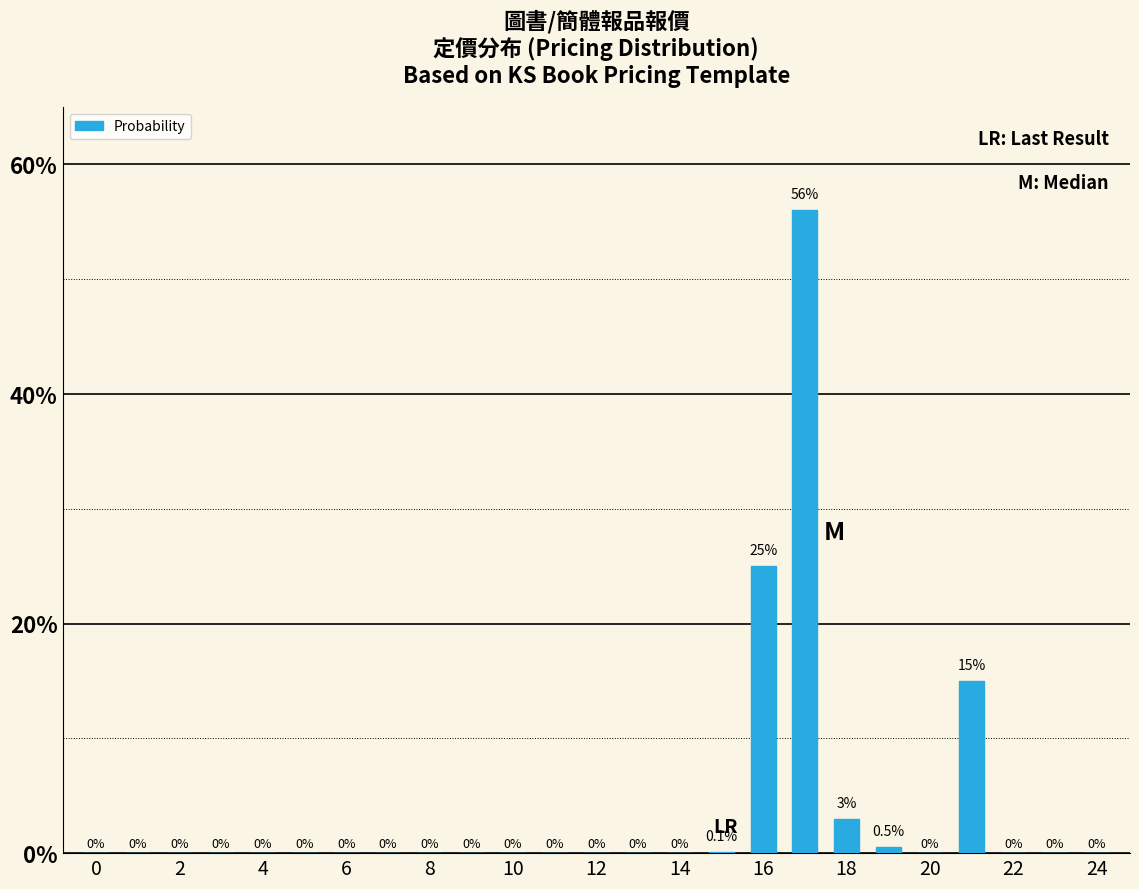

What is the greatest value displayed?

56.0